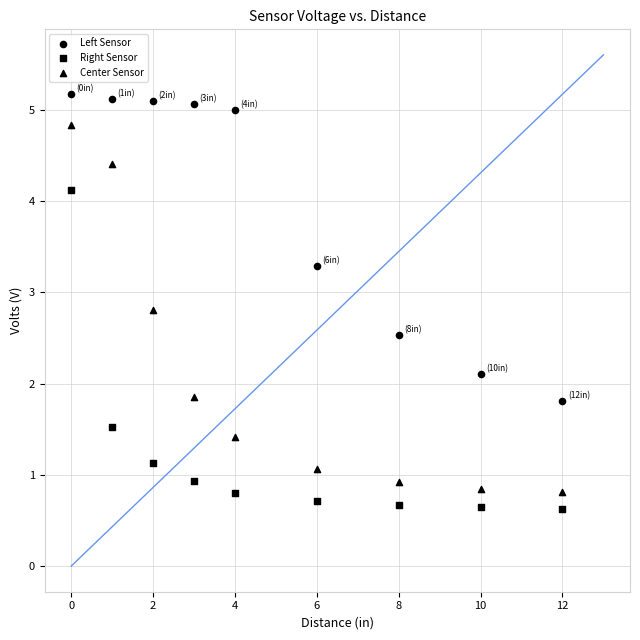

How many points are shown in the scatter plot?

27